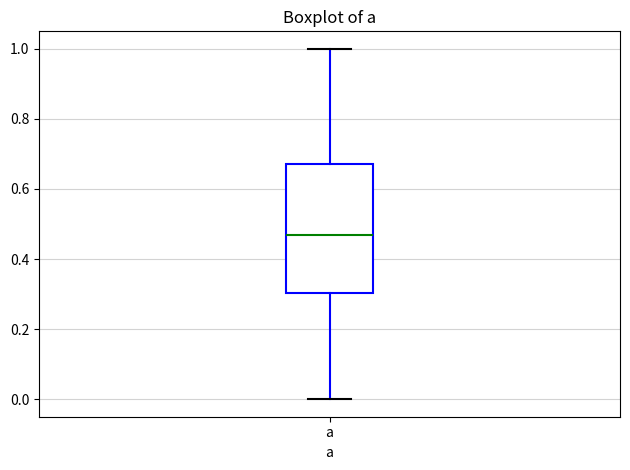

Read this box plot against the y-axis: the position of the median line, the range covered by the box, and the ends of both whiskers. The values are not printed on the chart, so give them approximately, as read against the axis.

median 0.46, box 0.30 to 0.68, whiskers 0.00 to 1.00